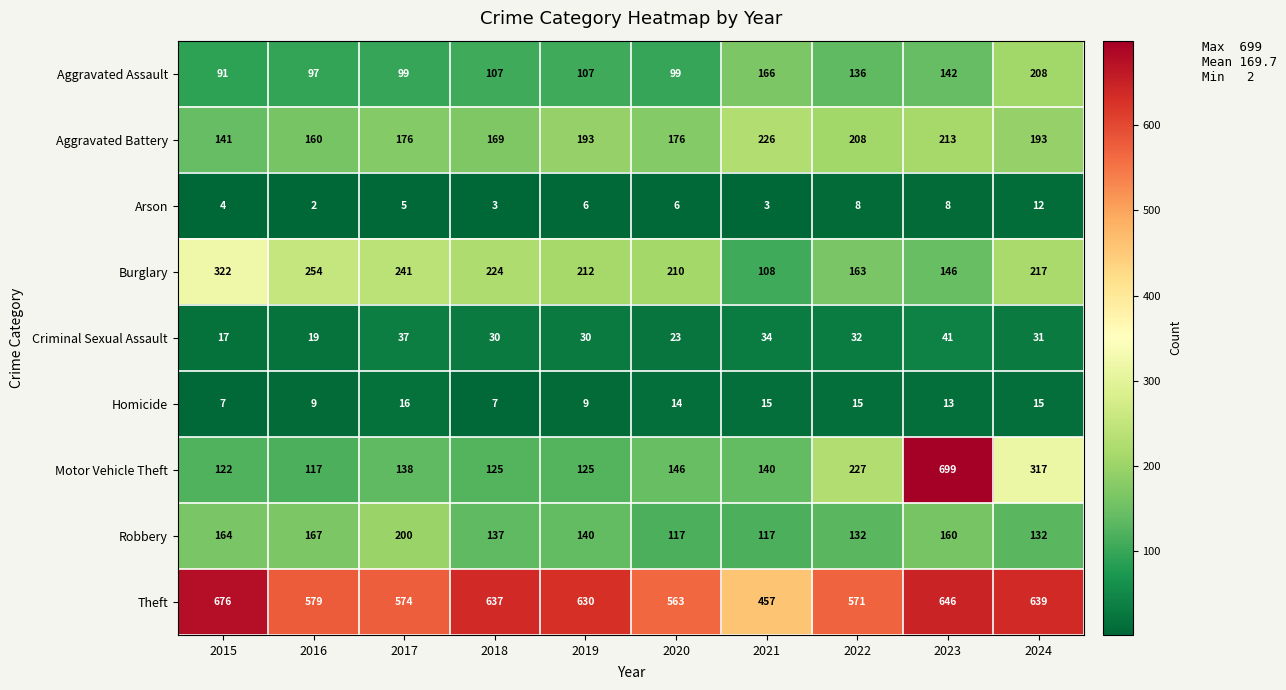

Count the Homicide values in the range 9 to 15.

7